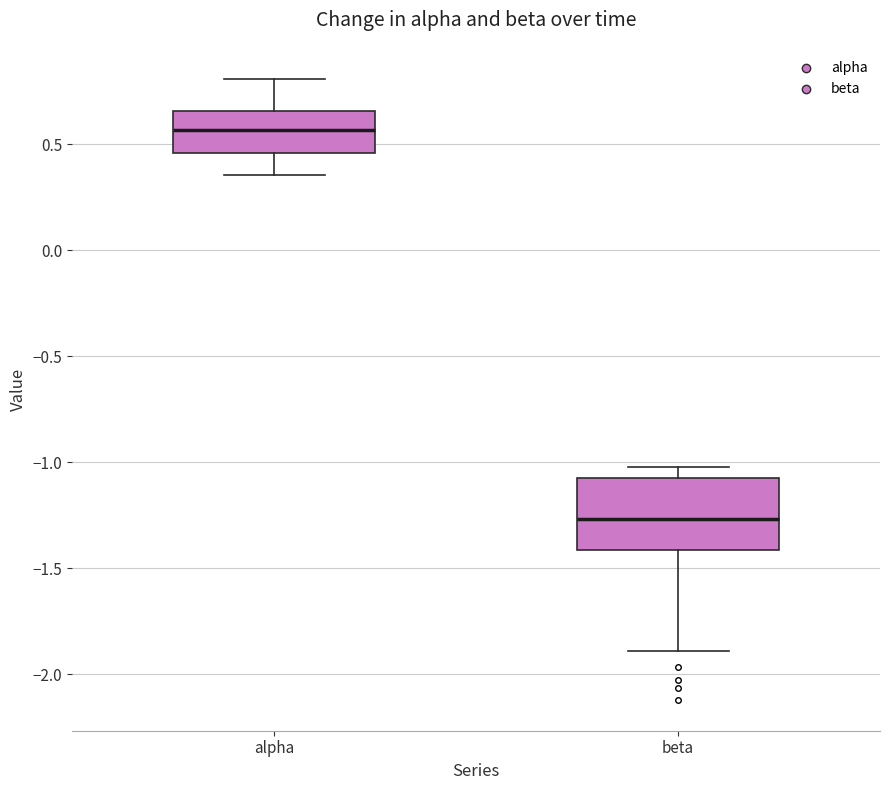

Which box has the lowest median line?

beta